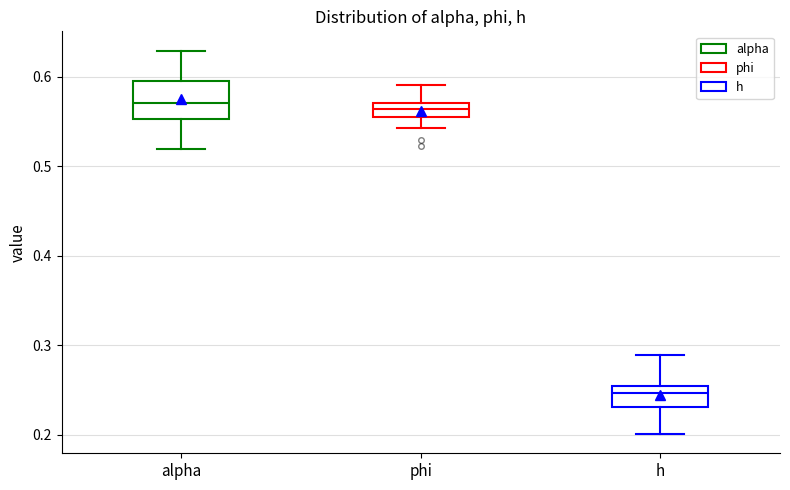

Reading left to right, transcribe this box plot: for each box, give where its median line is, the range the box spans, and where its two whiskers end, as read against the y-axis. The values are not printed on the chart, so give them approximately, as read against the axis.

alpha: median 0.57, box 0.55 to 0.60, whiskers 0.52 to 0.63
phi: median 0.56, box 0.55 to 0.57, whiskers 0.54 to 0.59
h: median 0.25 (inside the box), box 0.23 to 0.25, whiskers 0.20 to 0.29